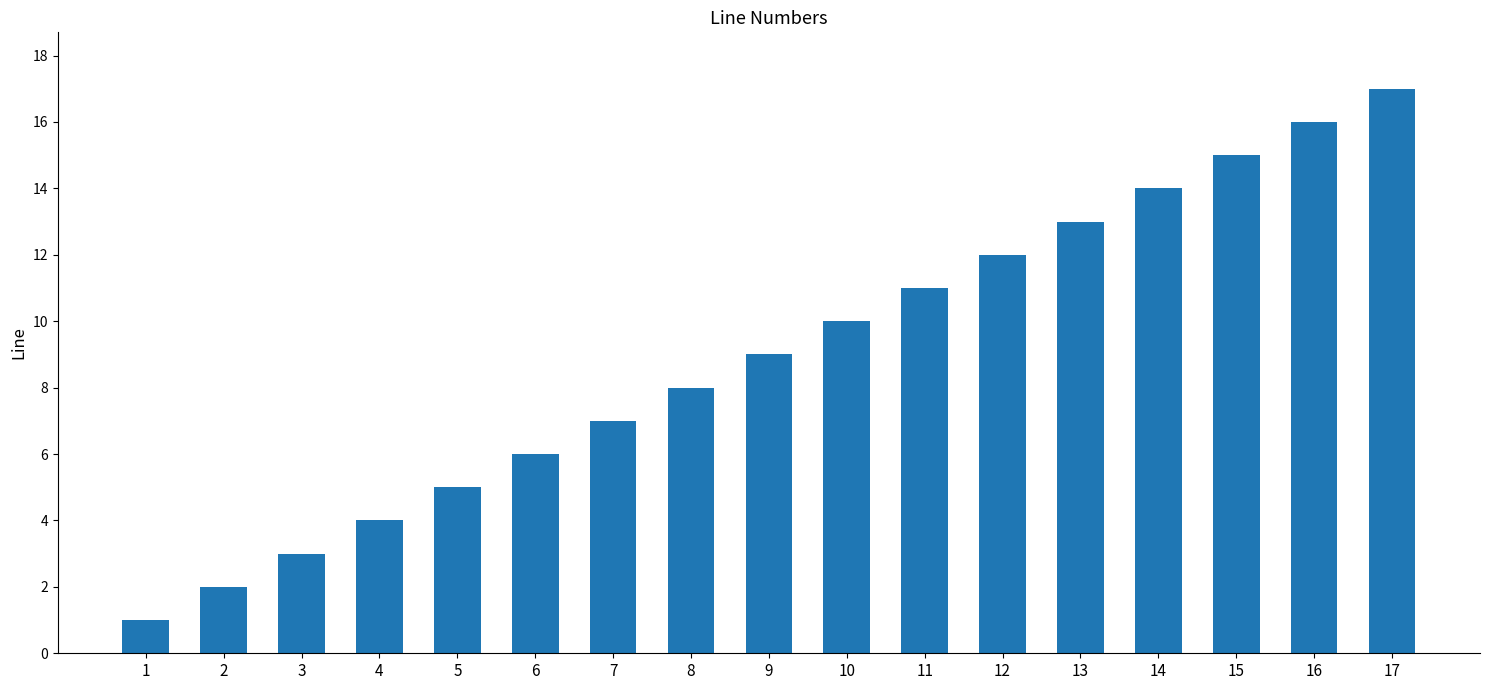

What is the difference between the second highest and second lowest values?

14